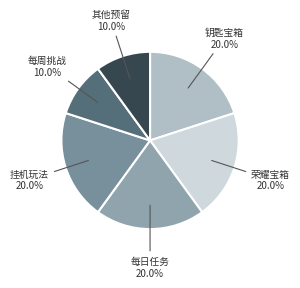

Count the number of slices in the pie.

6